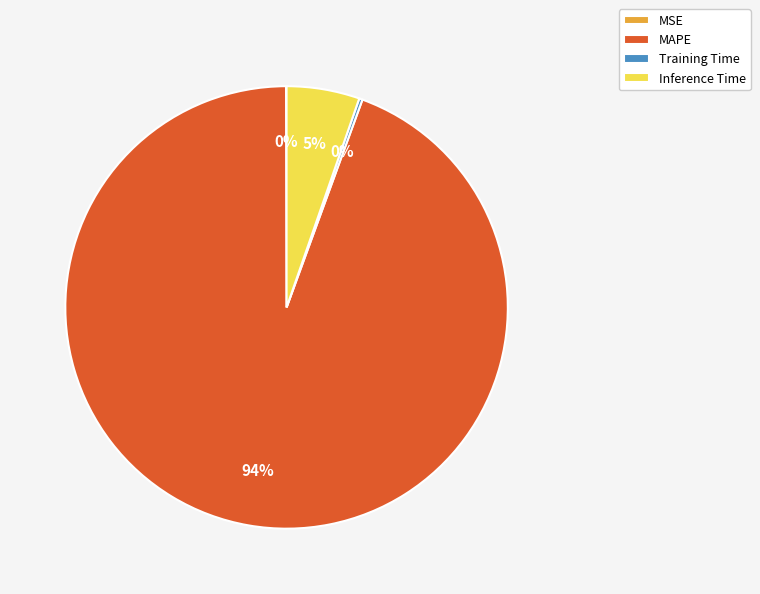

True or false: MAPE accounts for 99% of the total.

False